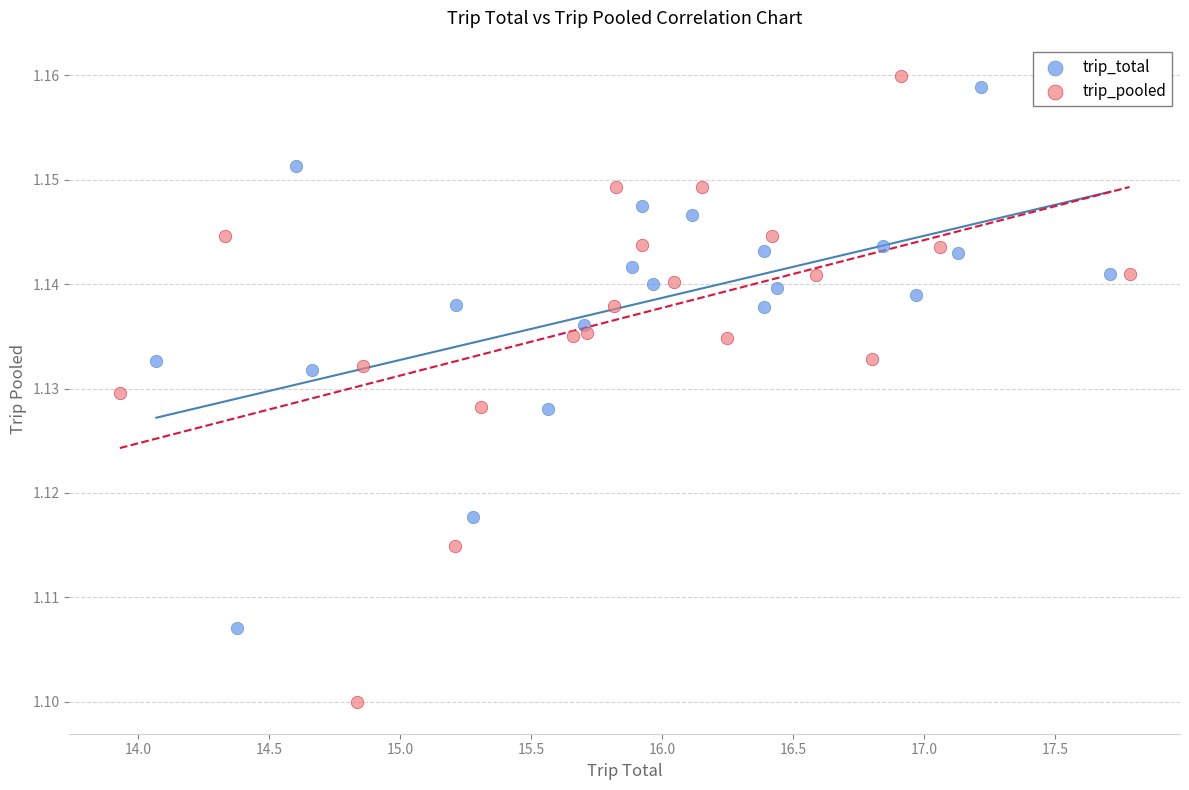

Which series reaches the minimum Y coordinate?

trip_pooled